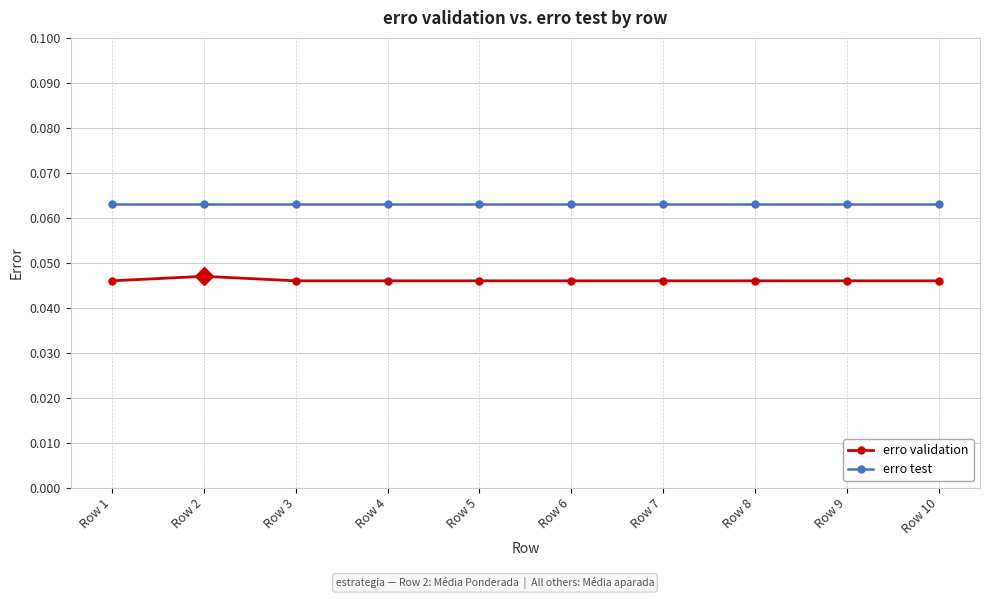

How many distinct data groups are displayed?

2